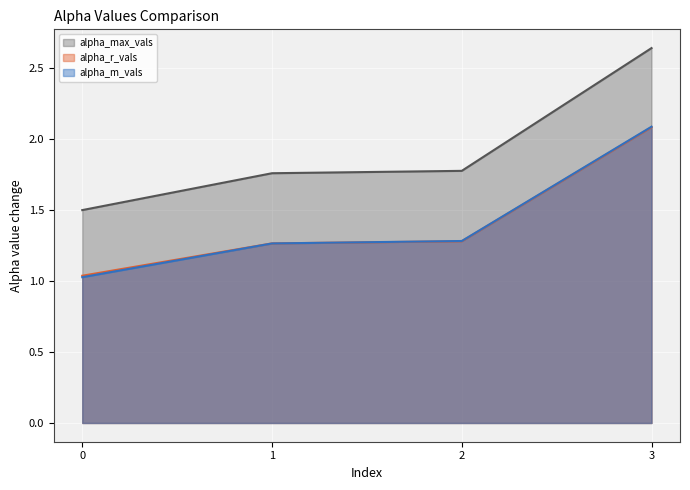

Where do alpha_m_vals and alpha_r_vals first cross each other?

1 and 2